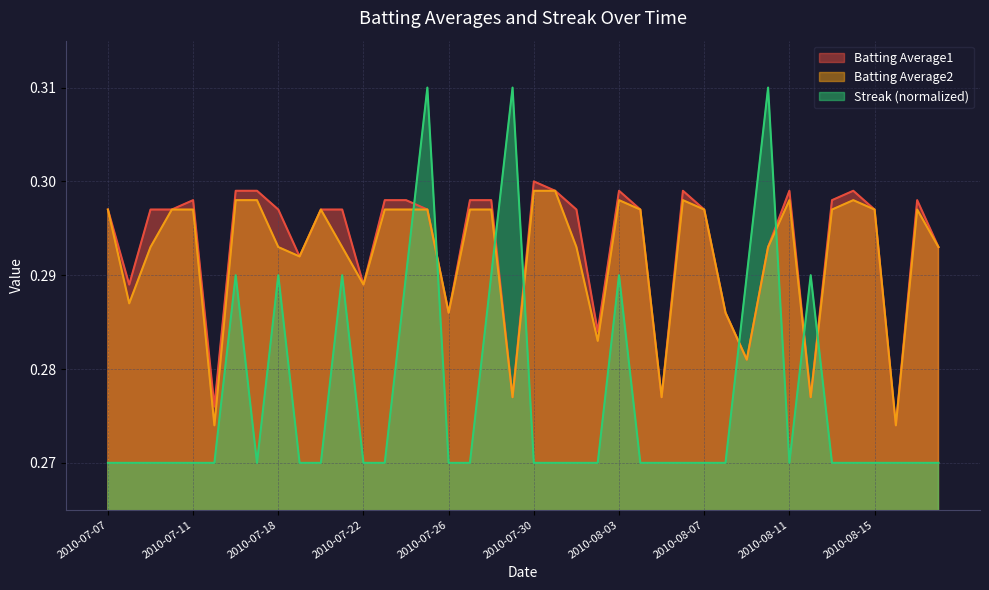

Which label corresponds to the largest value in the chart?

2010-07-25